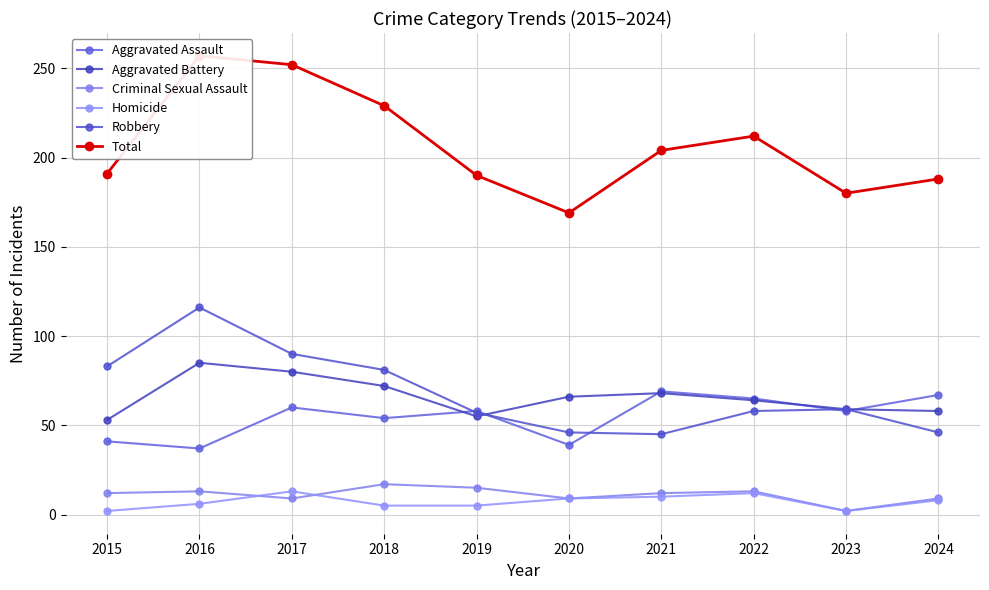

What is the difference between the maximum and minimum values in the Criminal Sexual Assault series?

15